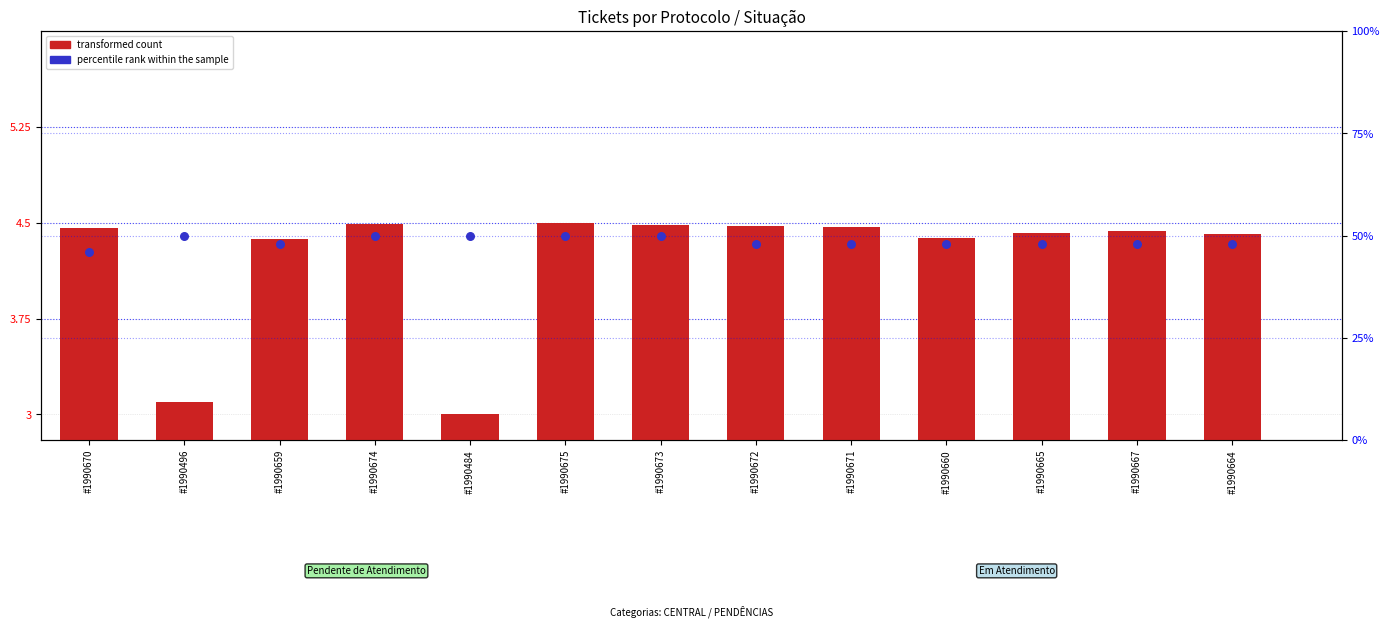

At how many categories does at least one series exceed 36?

13